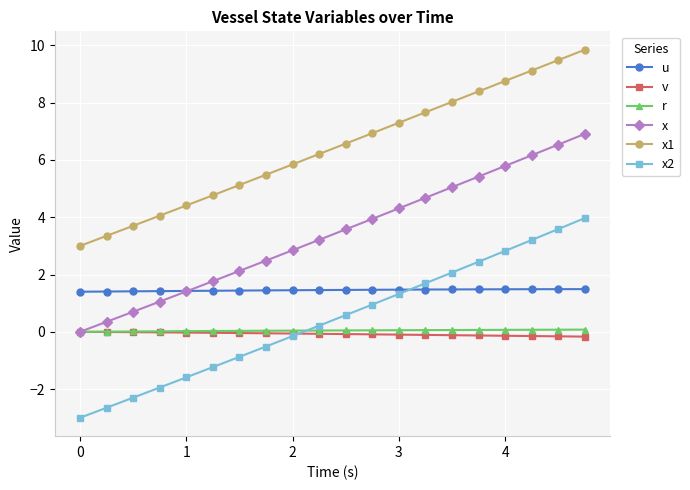

What is the highest value of the x series?

6.9